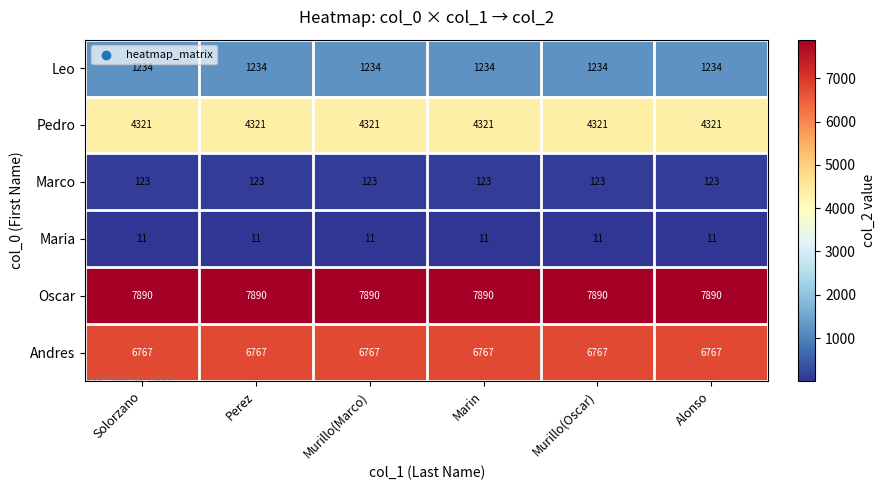

Rank the series at Alonso from highest to lowest value.

Oscar, Andres, Pedro, Leo, Marco, Maria